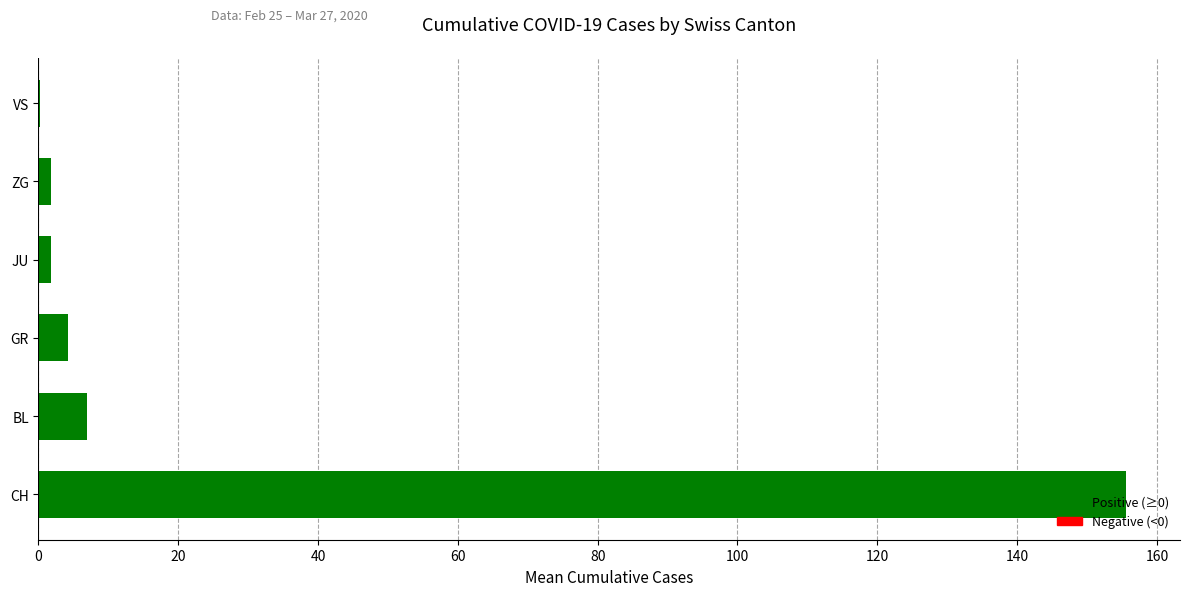

How many data points are above 4?

3